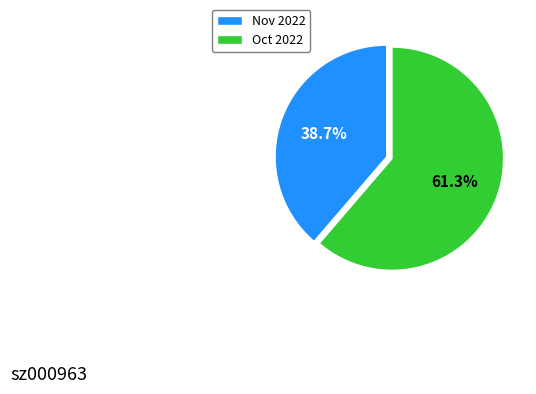

How many slices are in this pie chart?

2